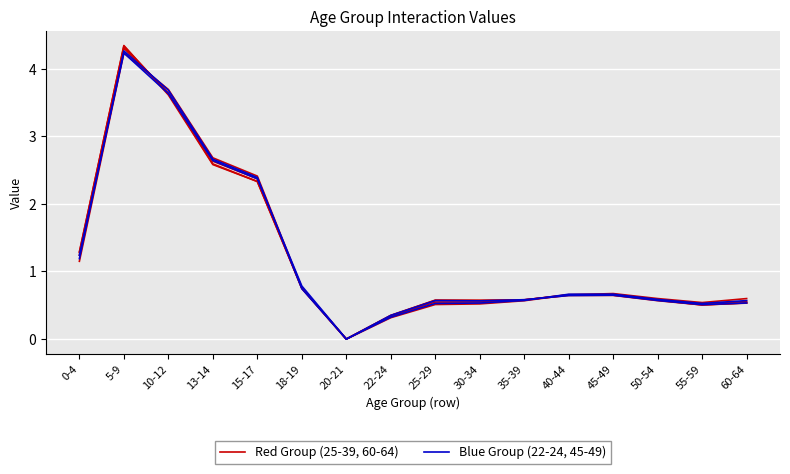

What is the label of the 4th point from the right?

45-49